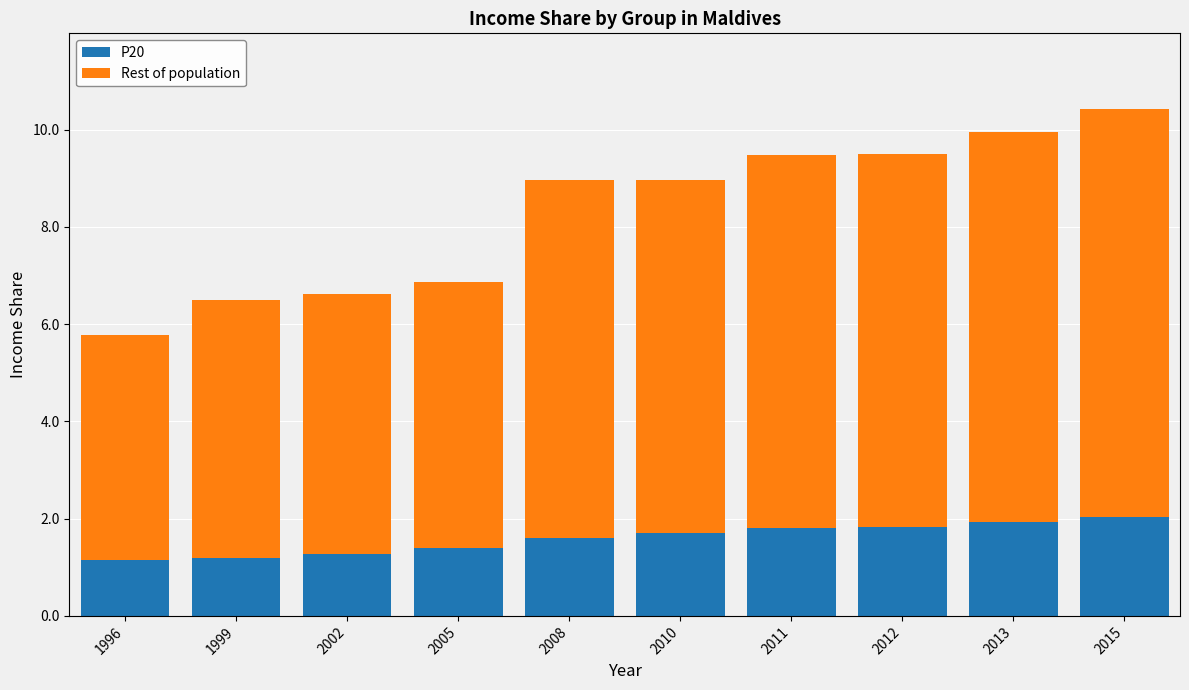

True or false: P20 has a value of 0.5 at 2008.

False